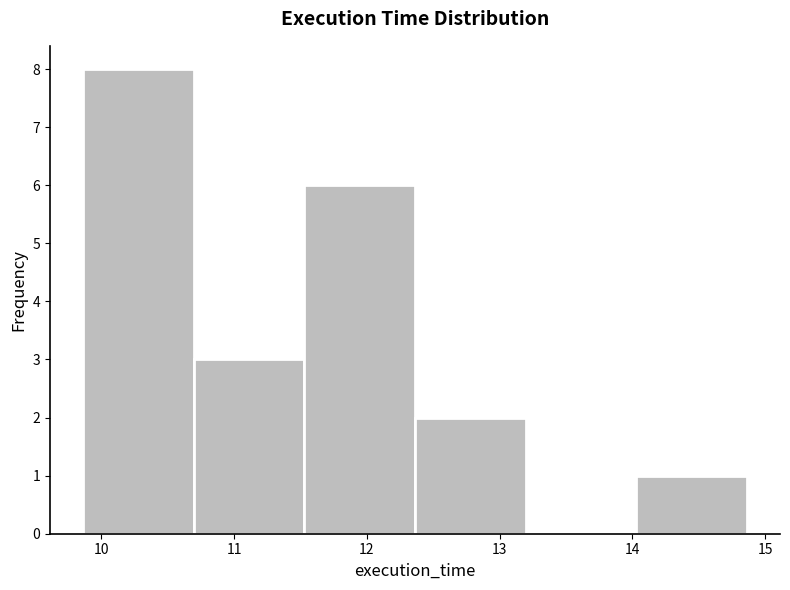

Over which range of the x-axis is the bar tallest?

9.9 to 10.7